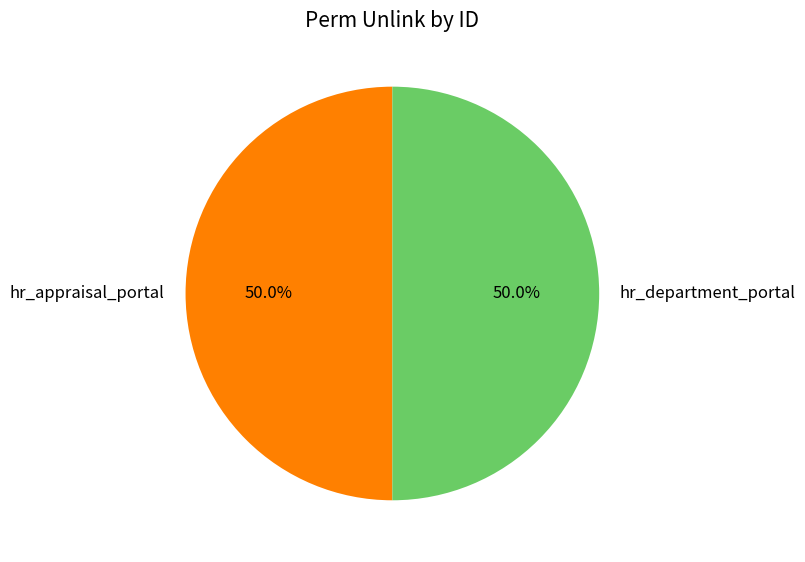

What portion of the pie excludes hr_appraisal_portal?

50.0%